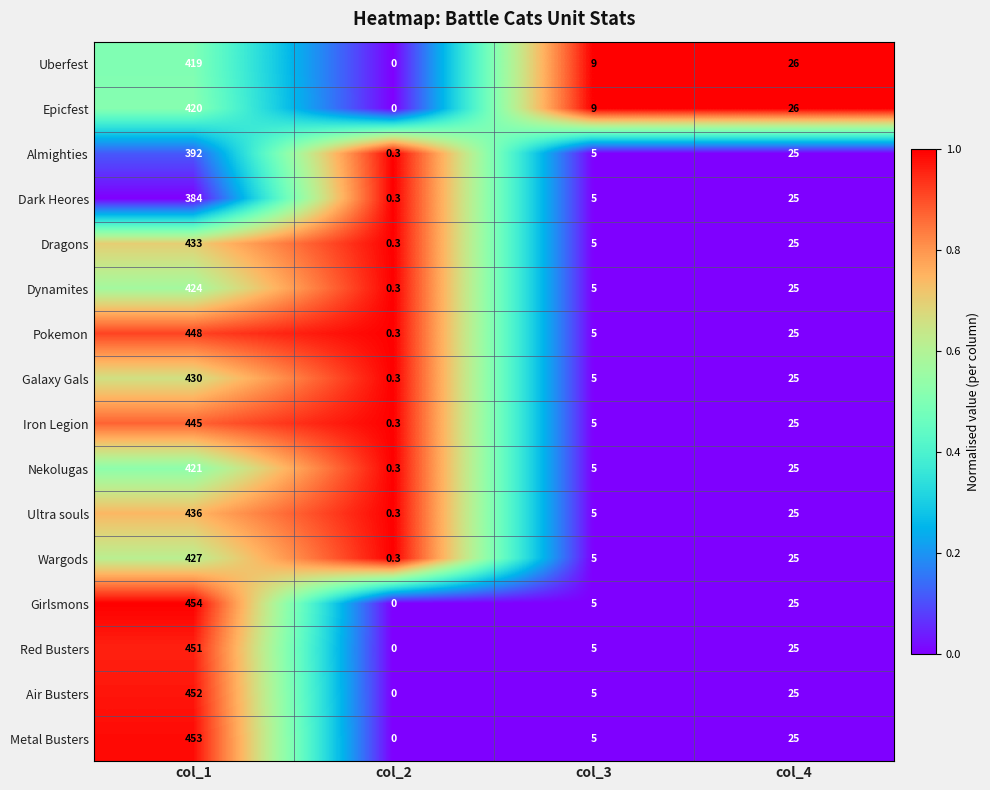

What is the spread (max minus min) of values at col_4?

1.0